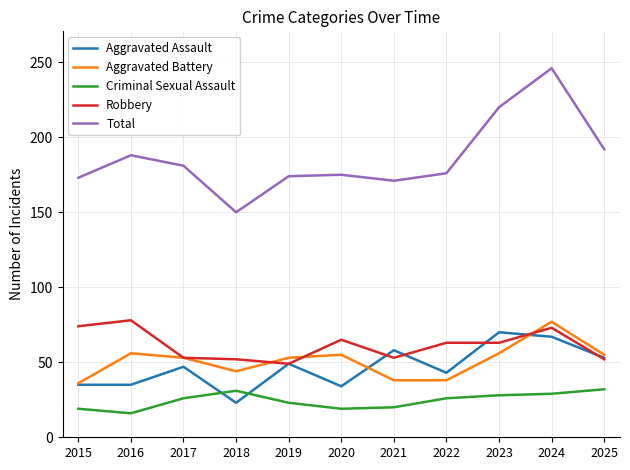

Is this an area chart (filled region under the line)?

No